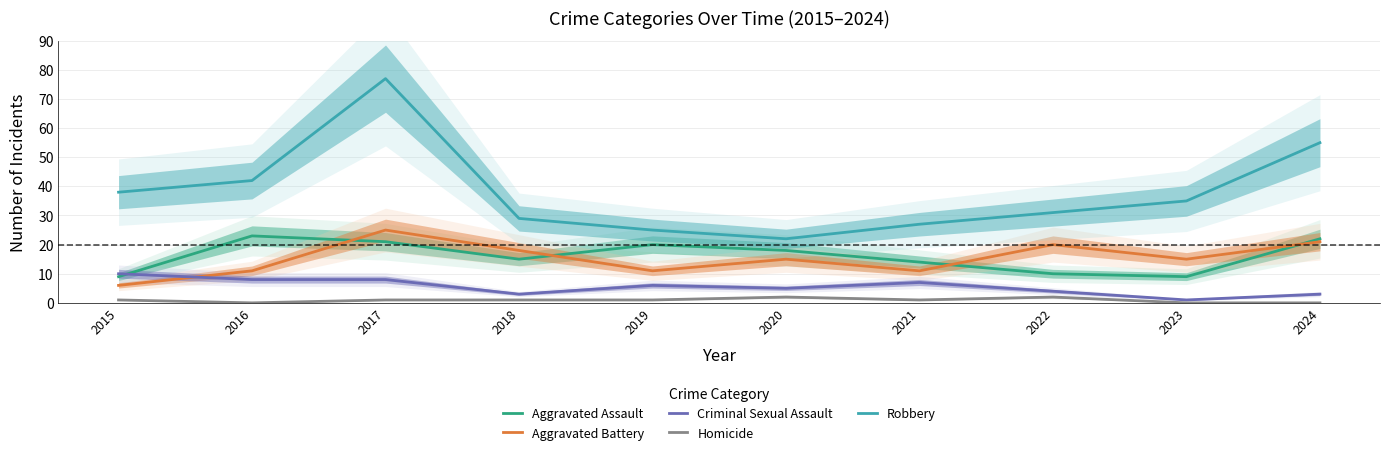

What is the minimum value for Criminal Sexual Assault?

1